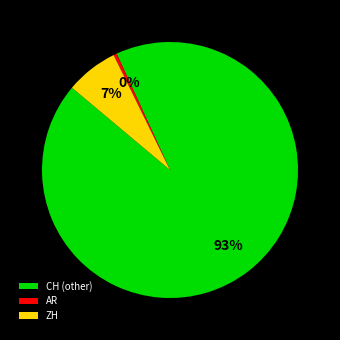

Which category accounts for the majority?

CH (other)